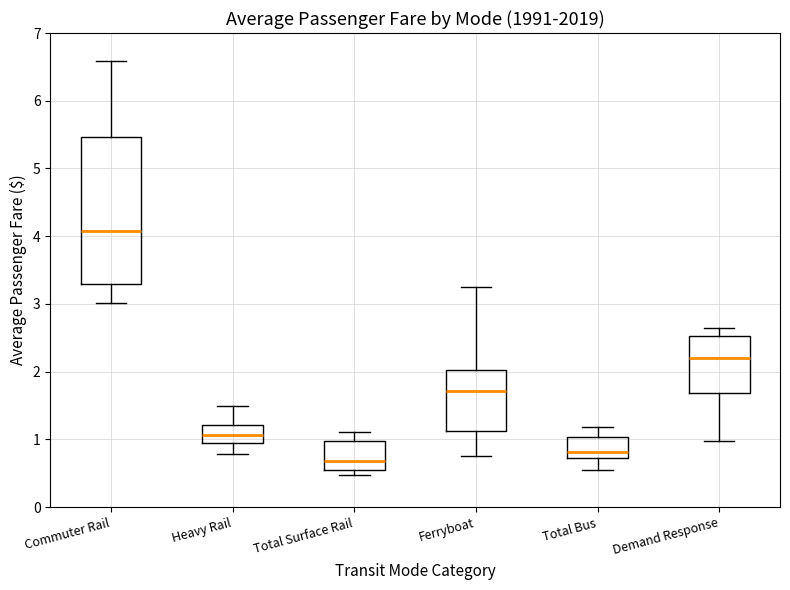

Reading left to right, read every box against the y-axis: the position of its median line, the range the box covers, and the ends of its whiskers. The values are not printed on the chart, so give them approximately, as read against the axis.

Commuter Rail: median 4.1, box 3.3 to 5.5, whiskers 3.0 to 6.6
Heavy Rail: median 1.1, box 0.9 to 1.2, whiskers 0.8 to 1.5
Total Surface Rail: median 0.7, box 0.6 to 1.0, whiskers 0.5 to 1.1
Ferryboat: median 1.7, box 1.1 to 2.0, whiskers 0.8 to 3.3
Total Bus: median 0.8, box 0.7 to 1.0, whiskers 0.6 to 1.2
Demand Response: median 2.2, box 1.7 to 2.5, whiskers 1.0 to 2.7